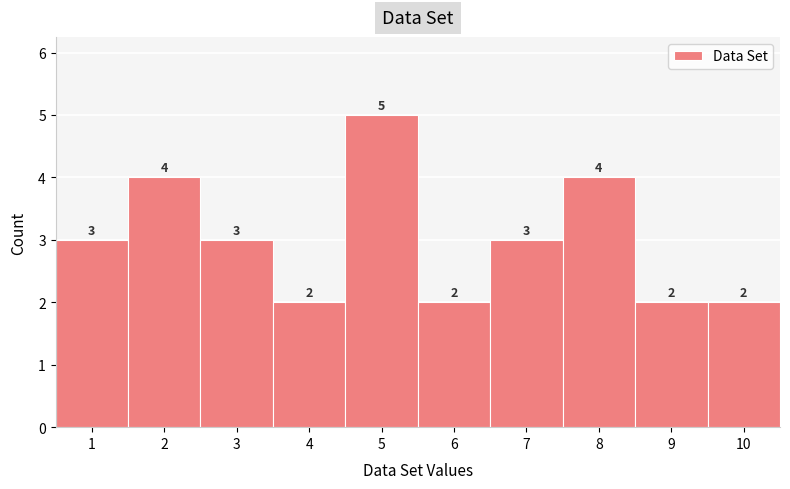

Reading left to right, transcribe this chart: for each bar, give the range it covers on the x-axis and its height.

0.5 to 1.5: 3
1.5 to 2.5: 4
2.5 to 3.5: 3
3.5 to 4.5: 2
4.5 to 5.5: 5
5.5 to 6.5: 2
6.5 to 7.5: 3
7.5 to 8.5: 4
8.5 to 9.5: 2
9.5 to 10.5: 2